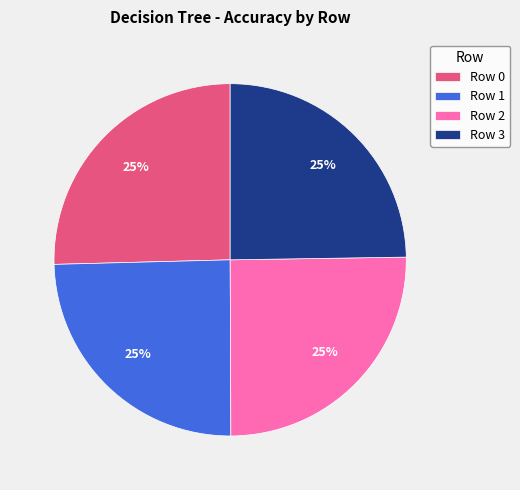

Does Row 1 represent more than half of the total?

No